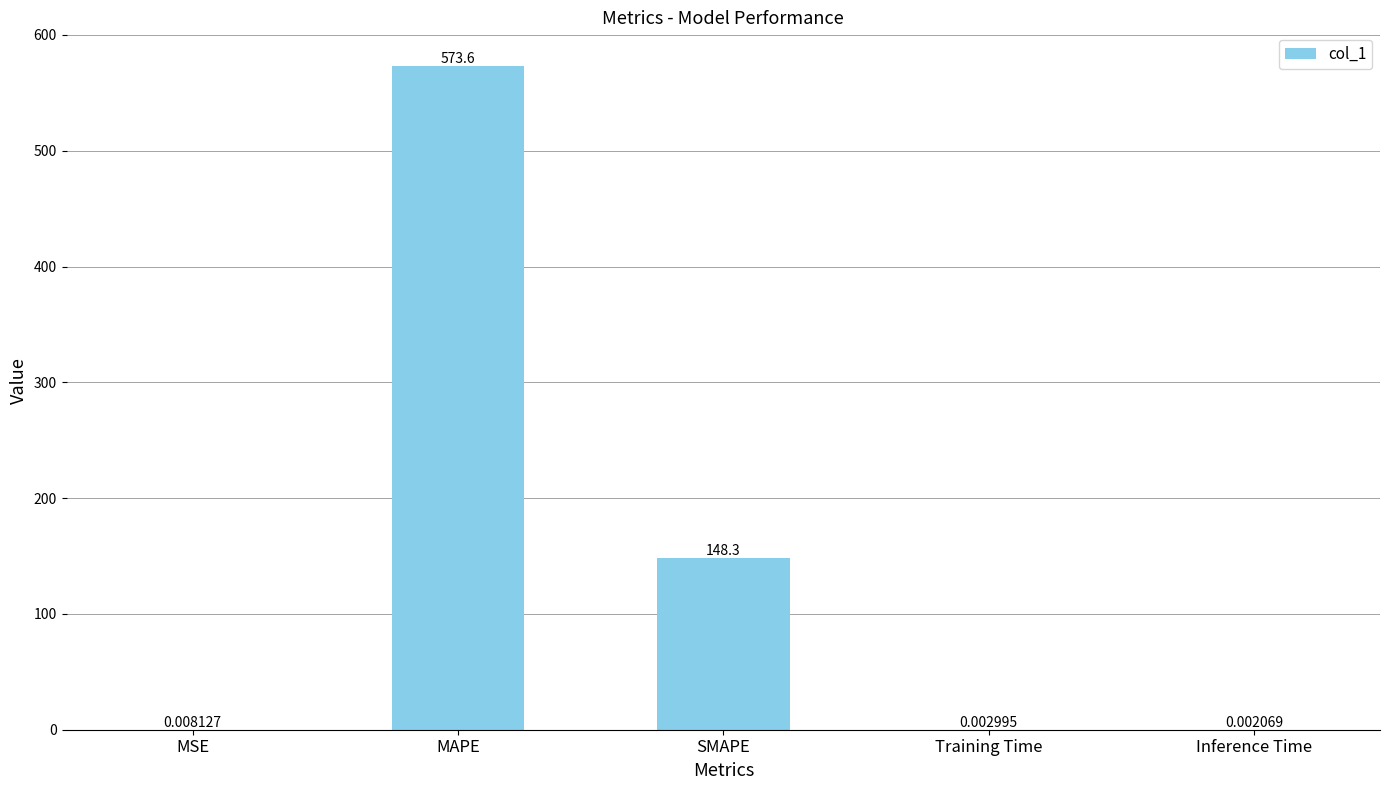

Which category has the highest value across all series?

MAPE